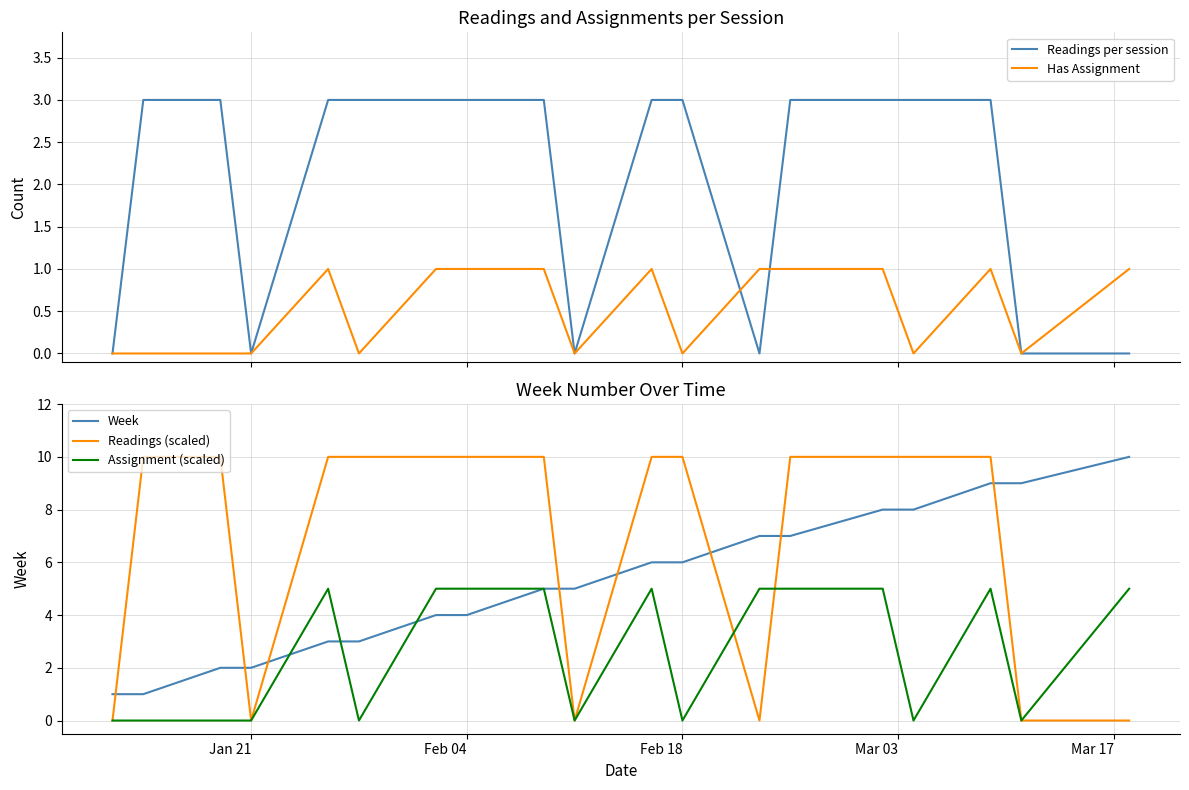

Read the Readings (scaled) value at Feb 04, to the nearest 5.

10